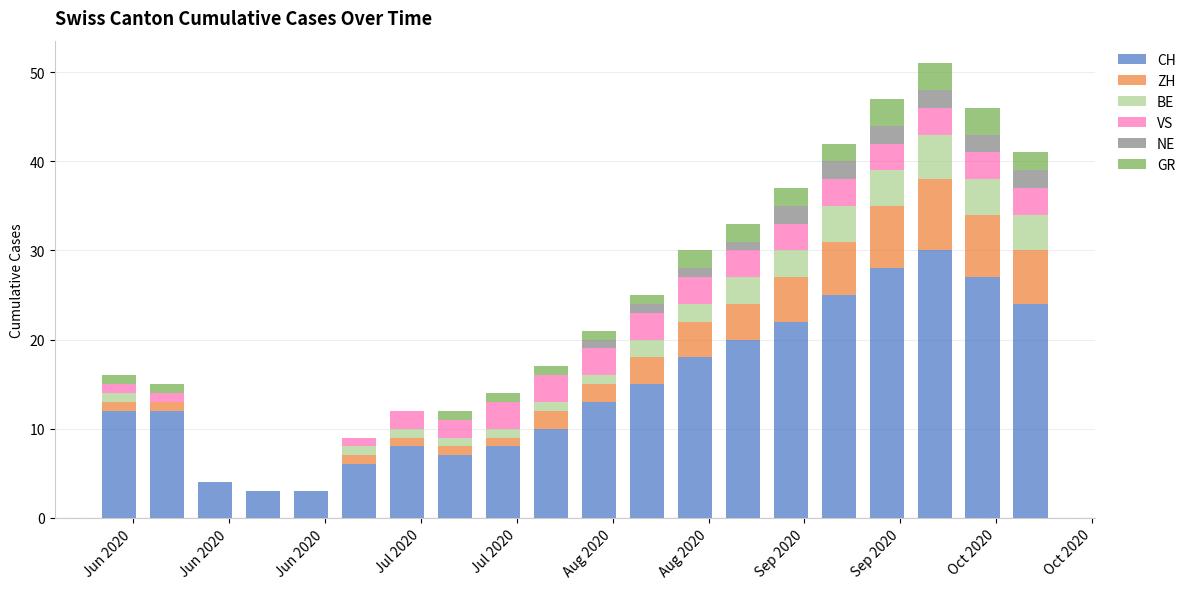

What is the highest value of the CH series?

30